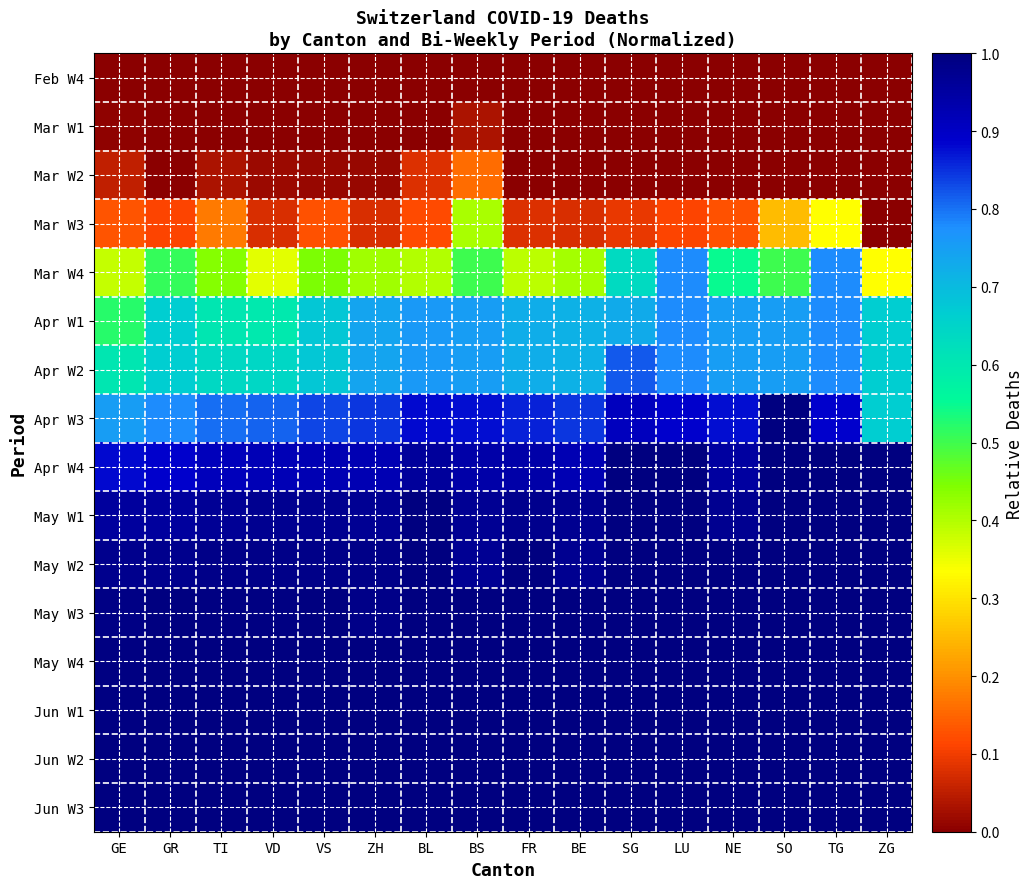

Which series has the largest total across all categories?

Jun W3